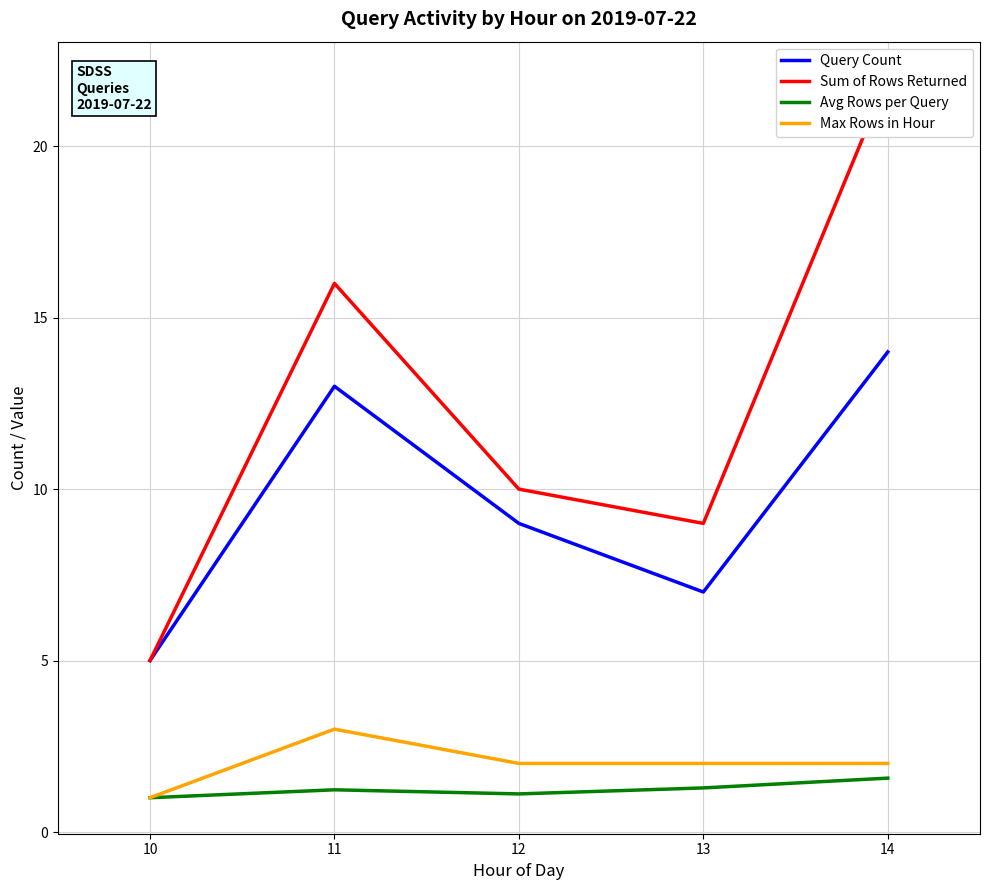

At which label does Sum of Rows Returned reach its minimum?

10